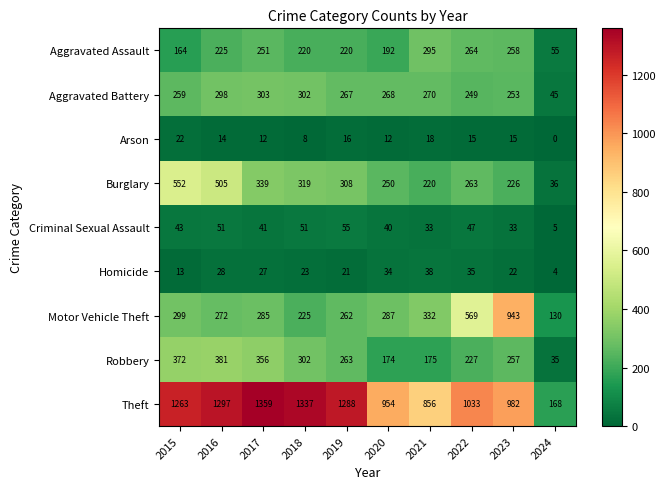

What is the spread (max minus min) of values at 2016?

1283